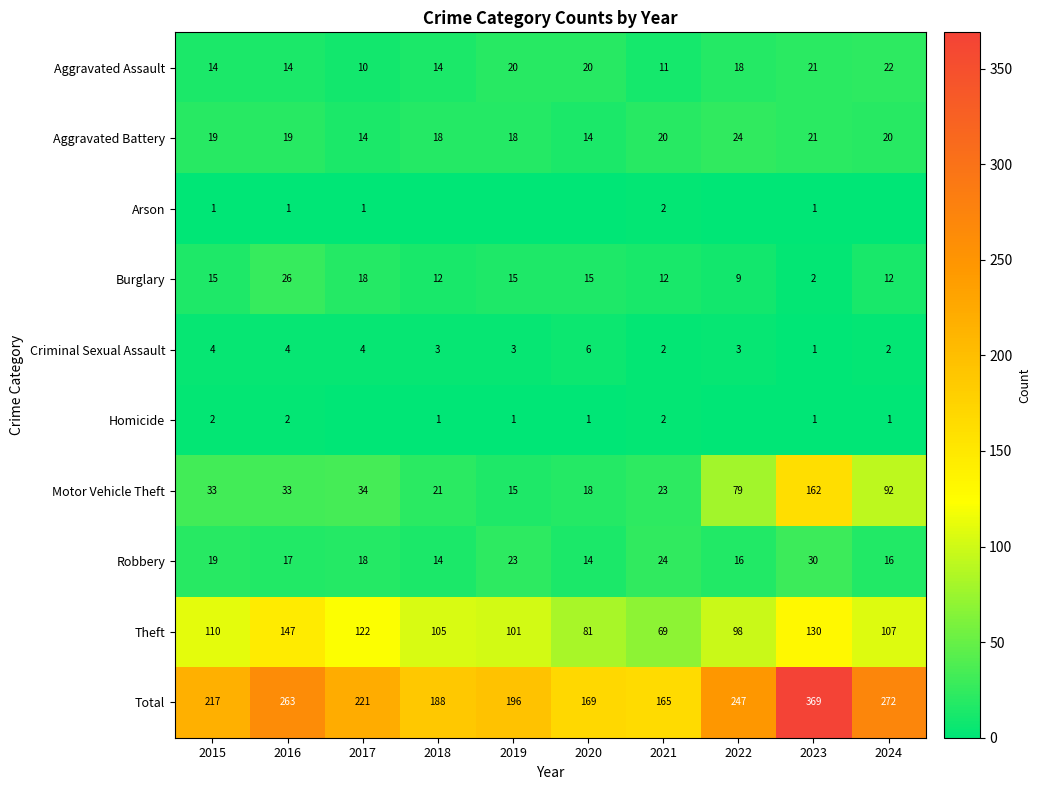

What is the difference between the highest and lowest values at 2016?

262